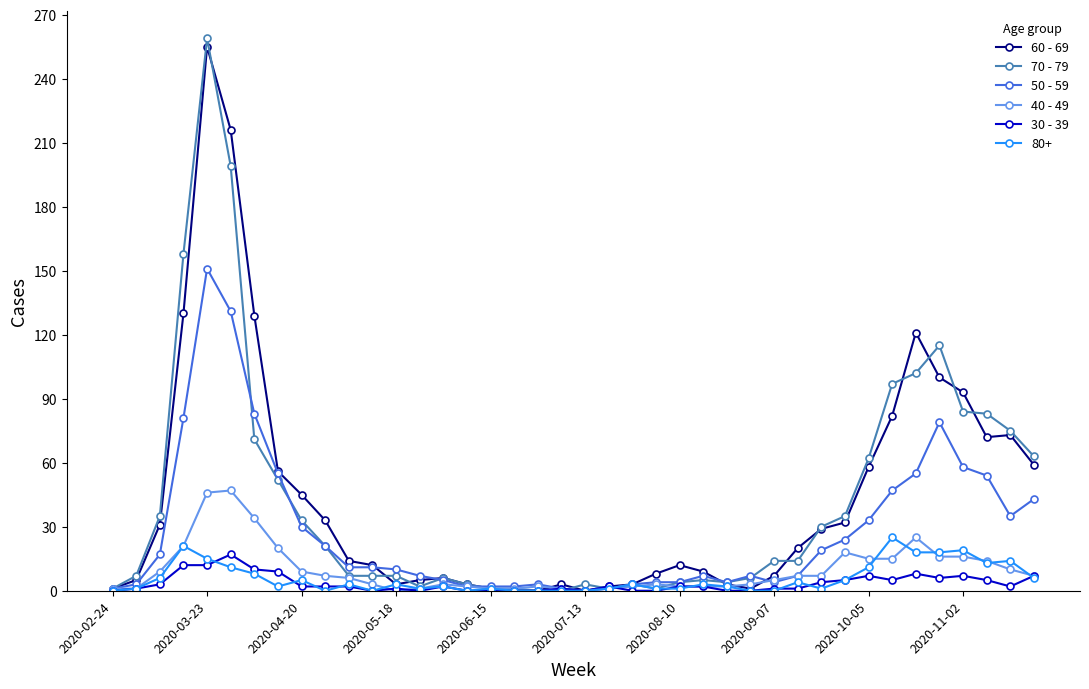

Which series has the largest range (max minus min)?

70 - 79